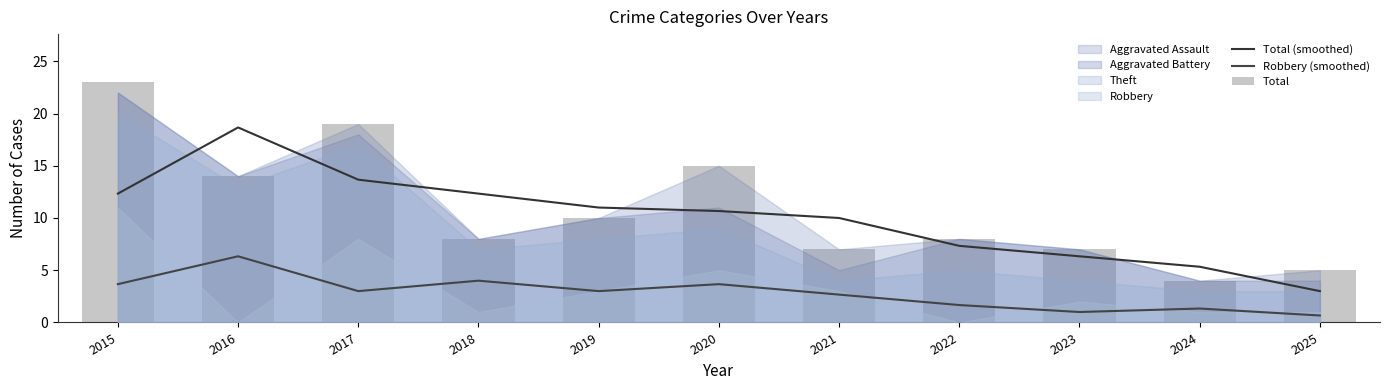

Read the Total (smoothed) value at 2016.

18.7